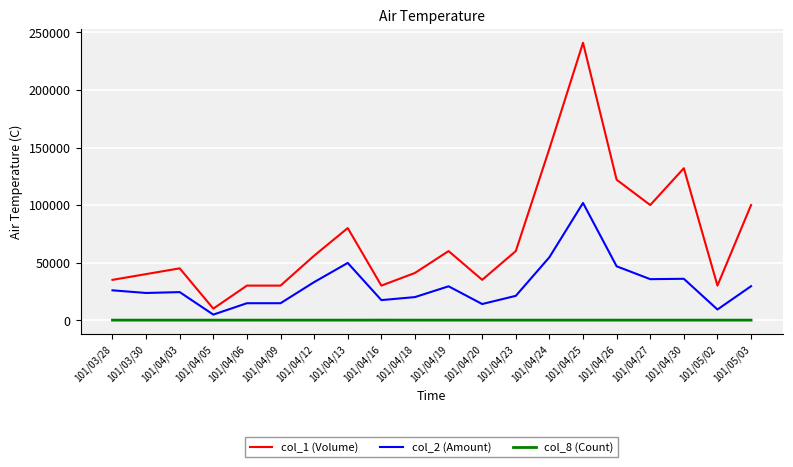

What is the total value across all series at 101/04/03?

69352